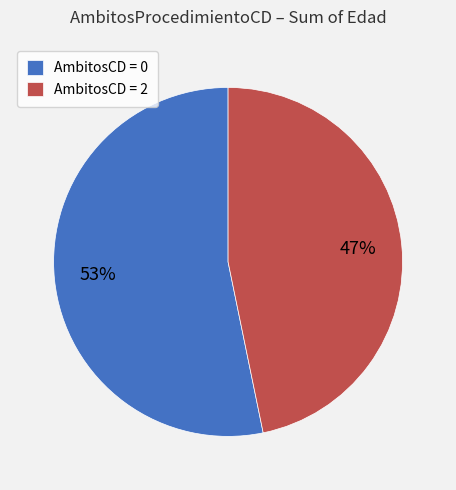

Does any single category account for the majority?

Yes